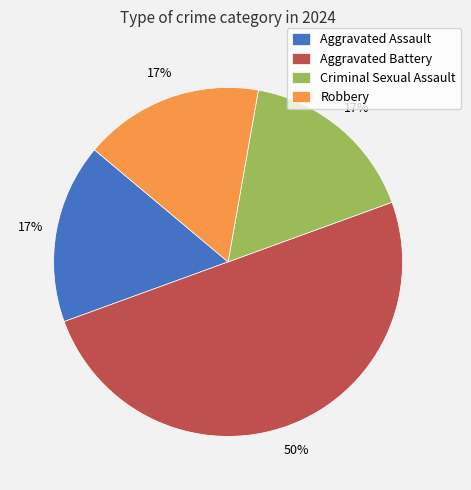

Which category has the biggest portion of the pie?

Aggravated Battery